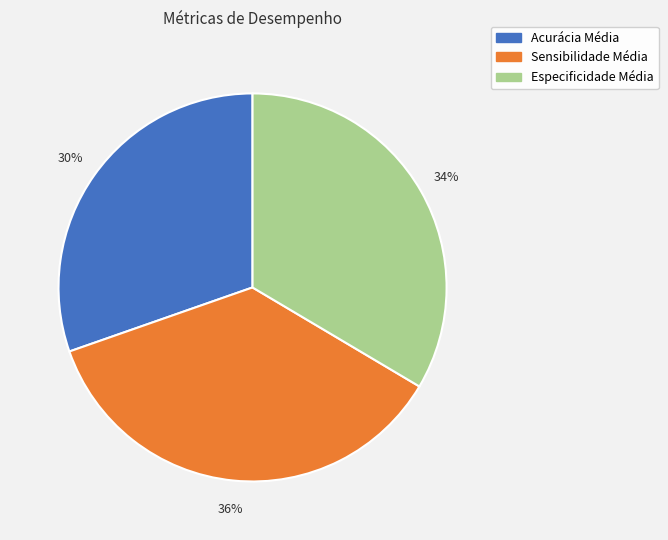

To the nearest percent, what is the combined percentage of Acurácia Média and Especificidade Média?

64%